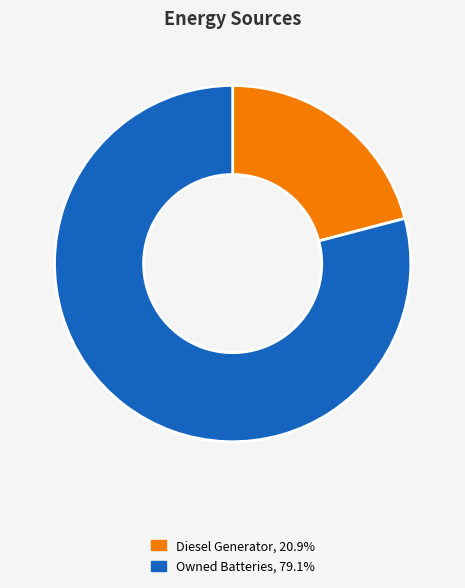

What is the ratio of the value at Diesel Generator, 20.9% to the value at Owned Batteries, 79.1%?

0.3